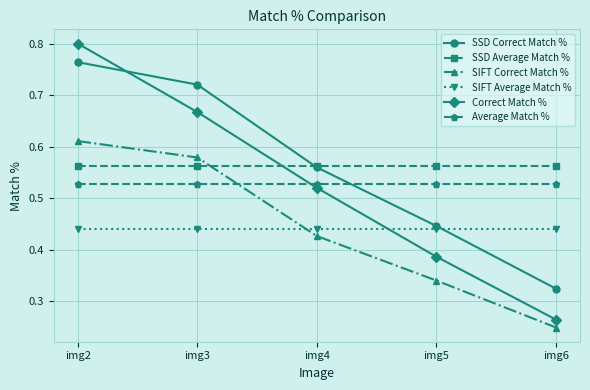

At which label is SSD Correct Match % closest to 0?

img6